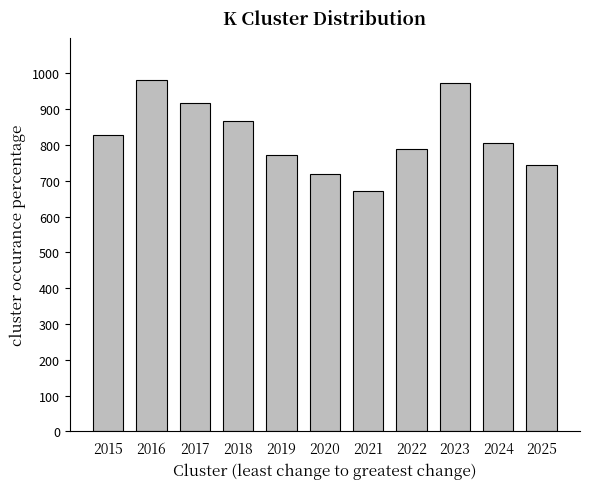

True or false: the data shows 805 at 2024.

True